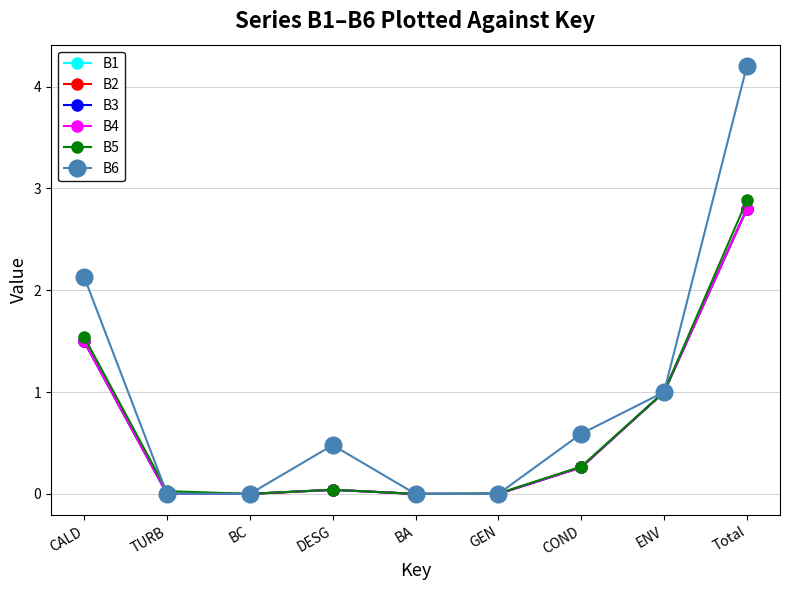

Is this an area chart (filled region under the line)?

No